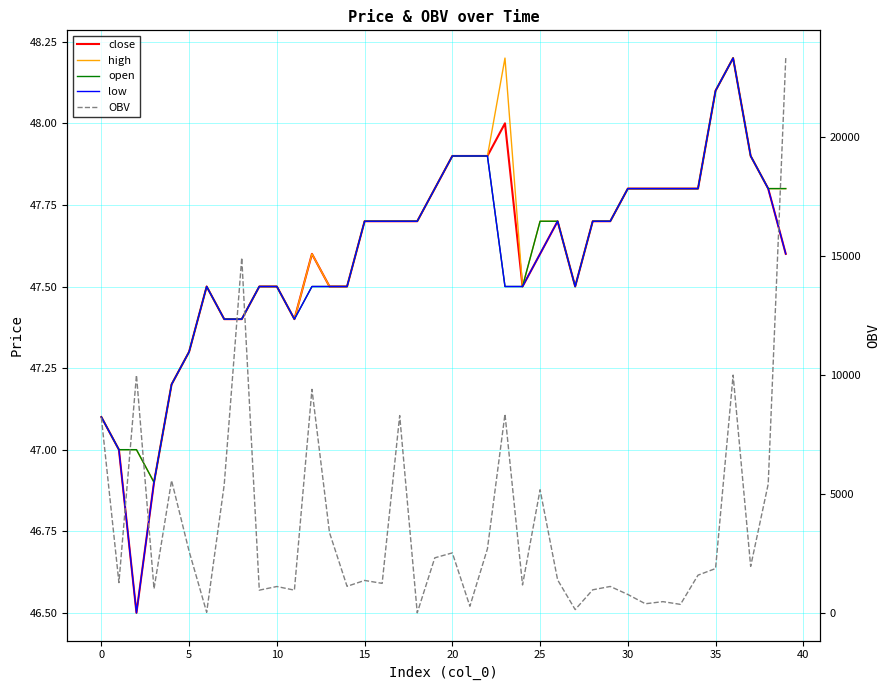

What is the label of the 12th point from the right?

28